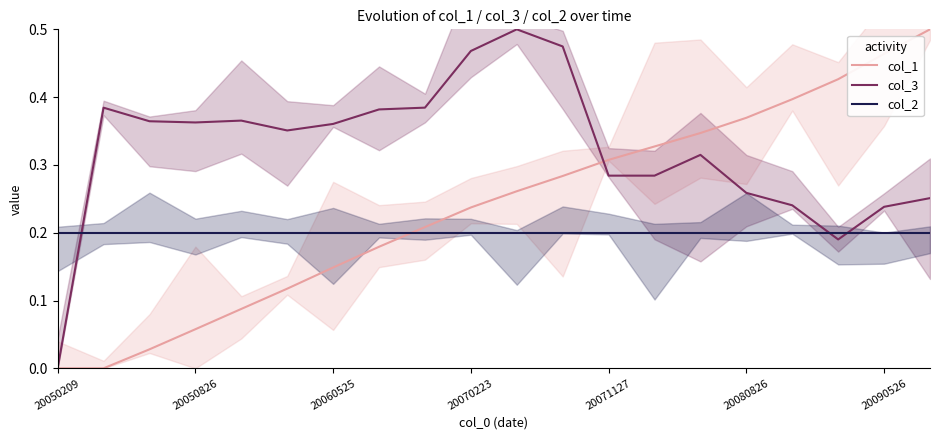

What is the sum of all col_2 values?

4.0